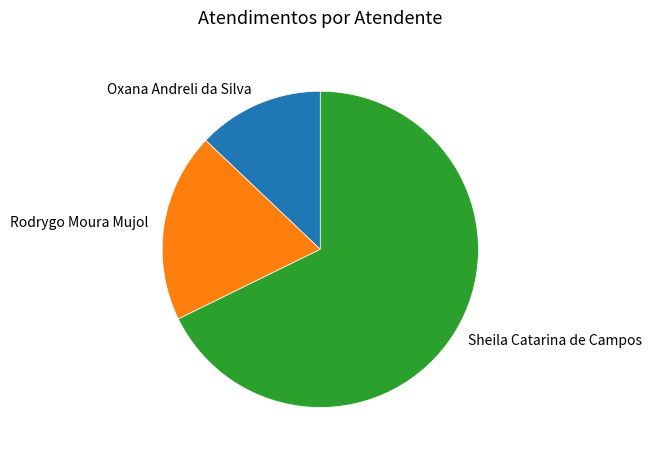

Which slice represents more than half of the pie?

Sheila Catarina de Campos